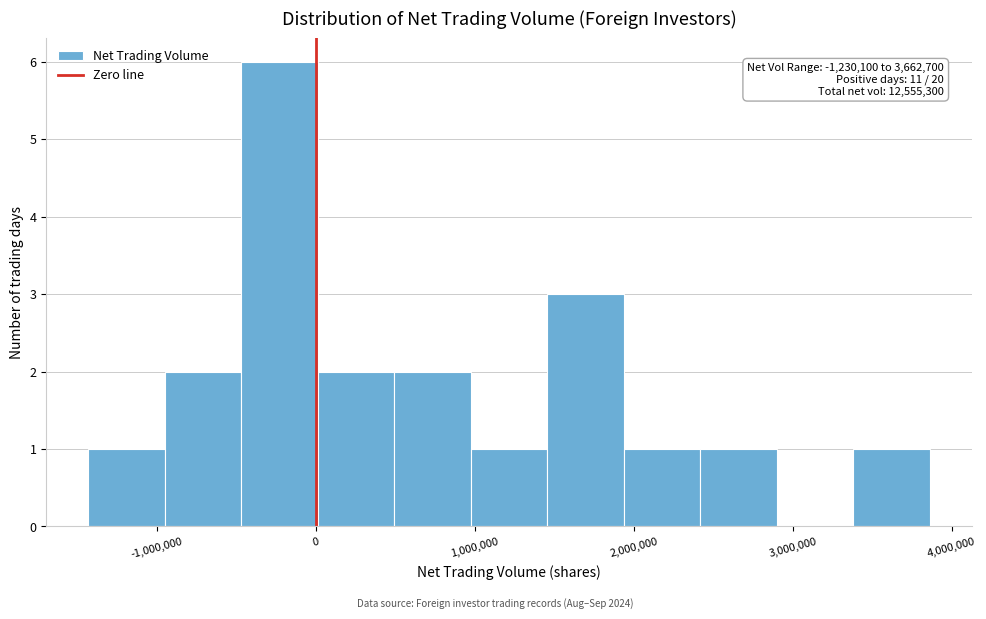

Which range on the x-axis has the tallest bar?

-500000 to 0